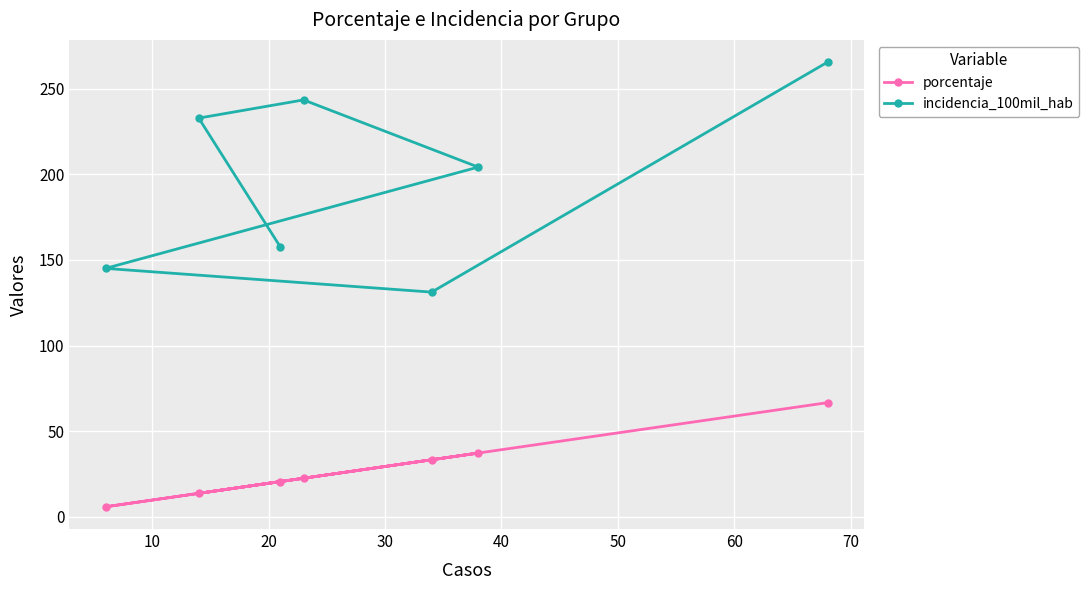

How many categories are shown in the chart?

7